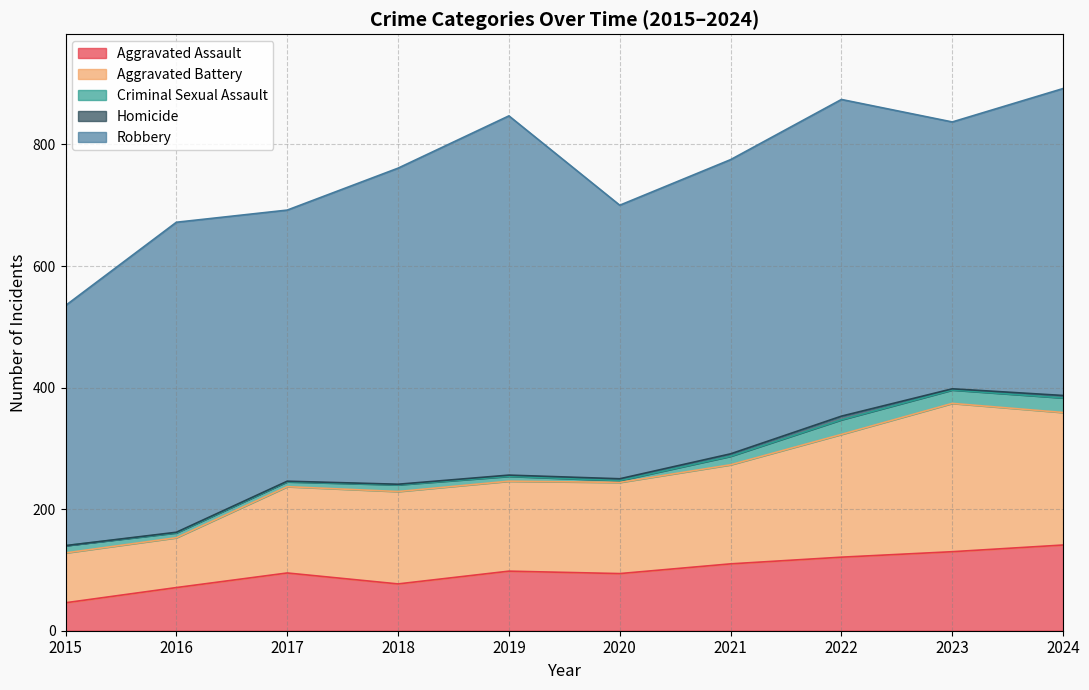

True or false: Criminal Sexual Assault and Homicide cross at least once.

False